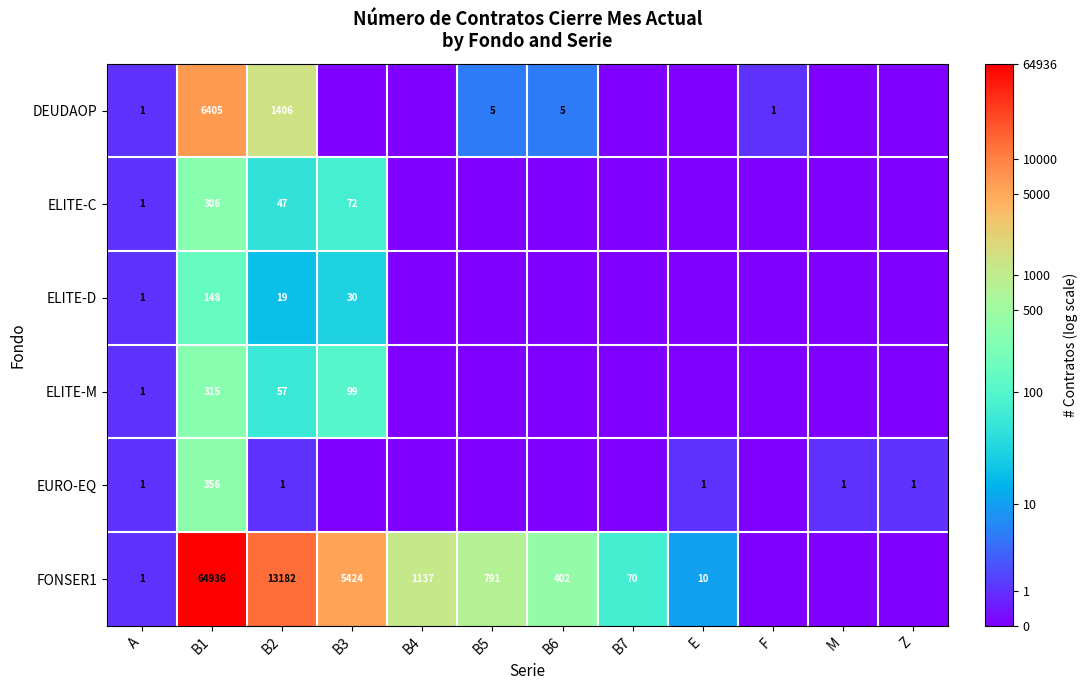

Is the value of DEUDAOP at A greater than the value of ELITE-M at B2?

No